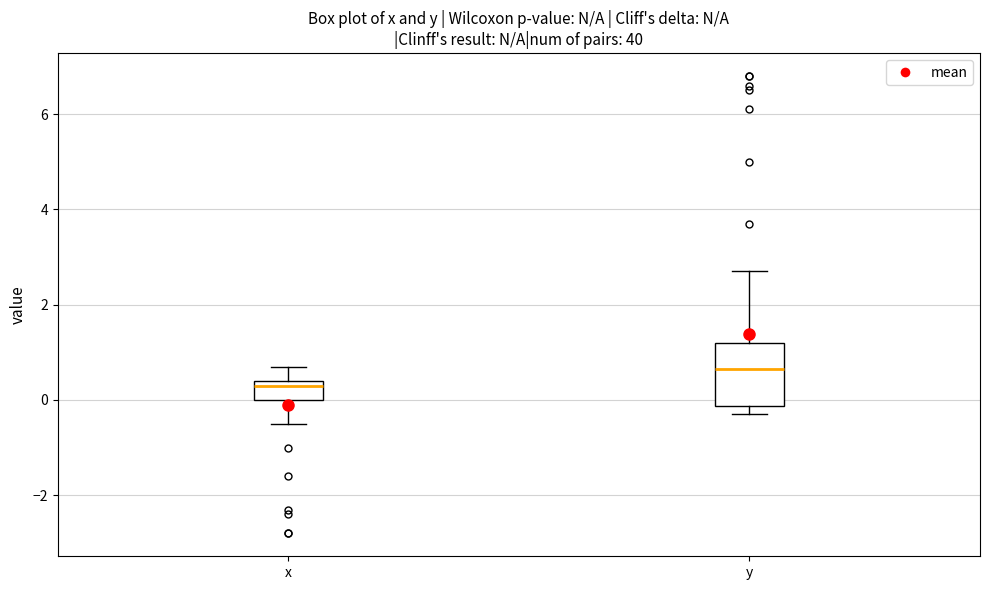

Where does the median line of the box for y sit on the y-axis? The values are not printed on the chart, so give them approximately, as read against the axis.

0.6